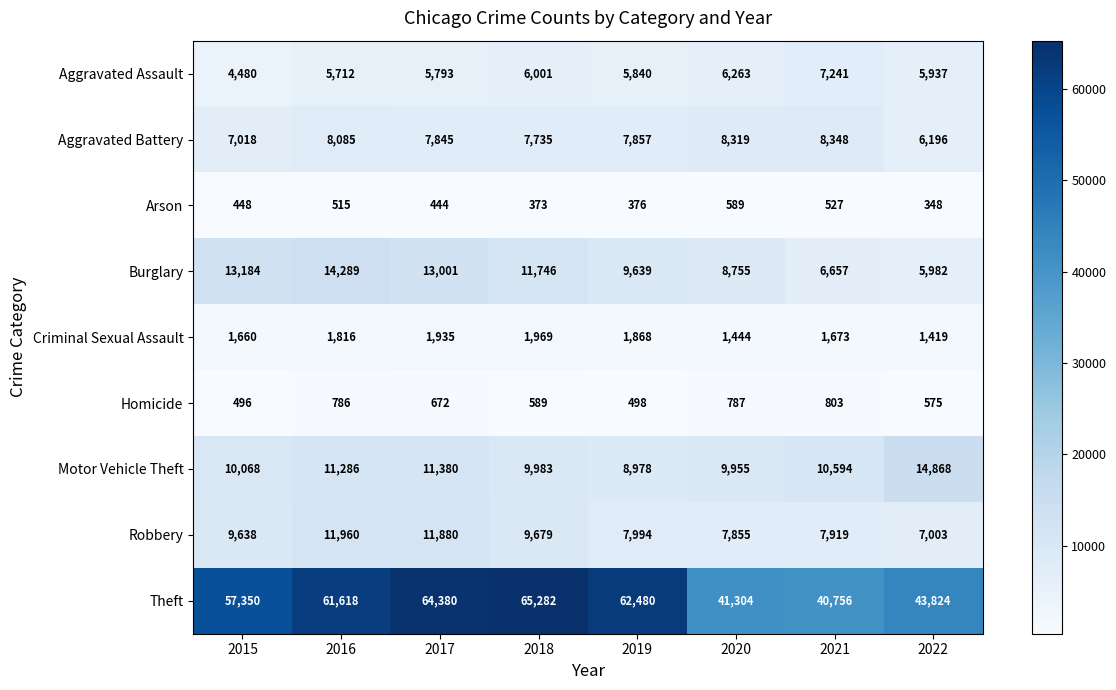

At which category is the sum across all series the highest?

2017